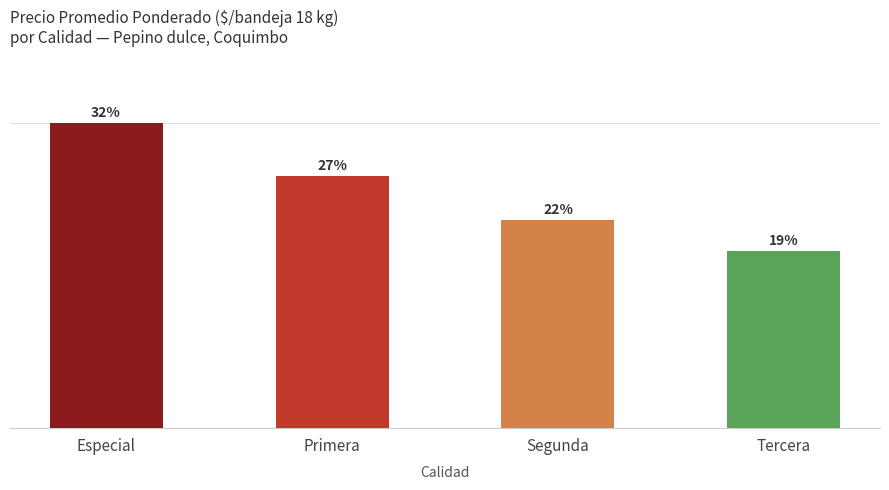

Is it true that the value at Especial is 15700?

True